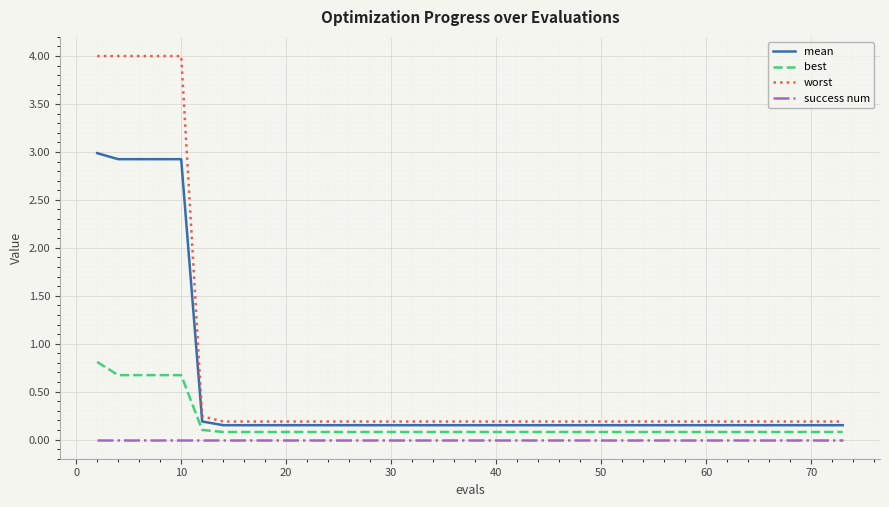

How many lines are shown in the chart?

4